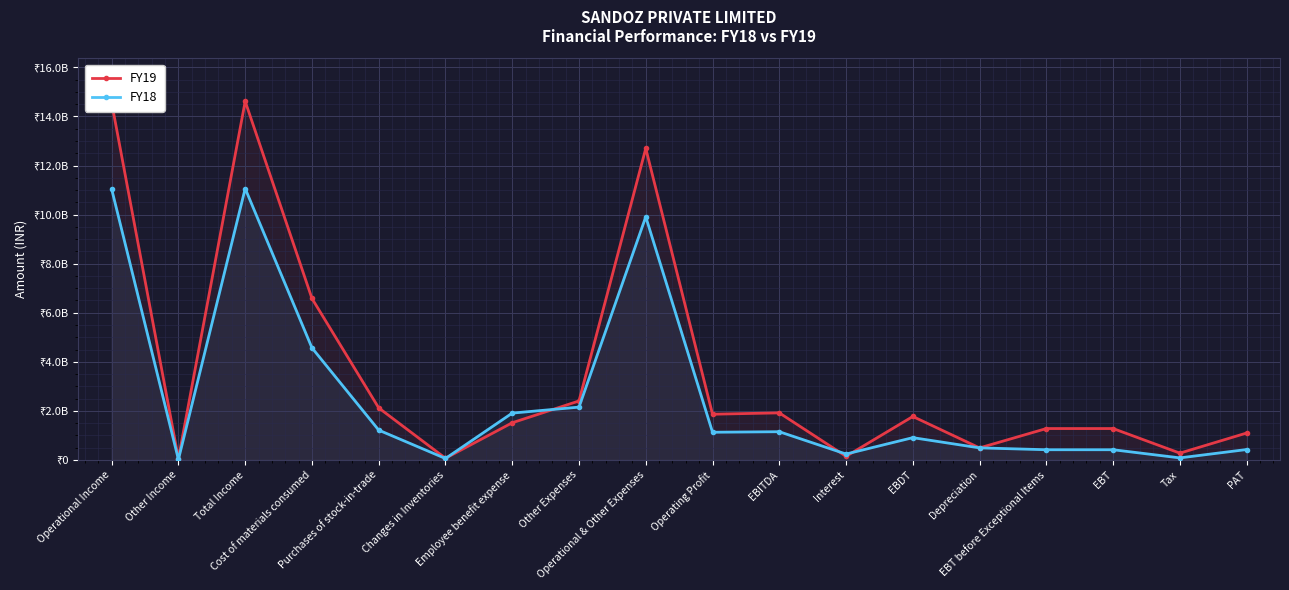

At which category is the sum across all series the highest?

Total Income